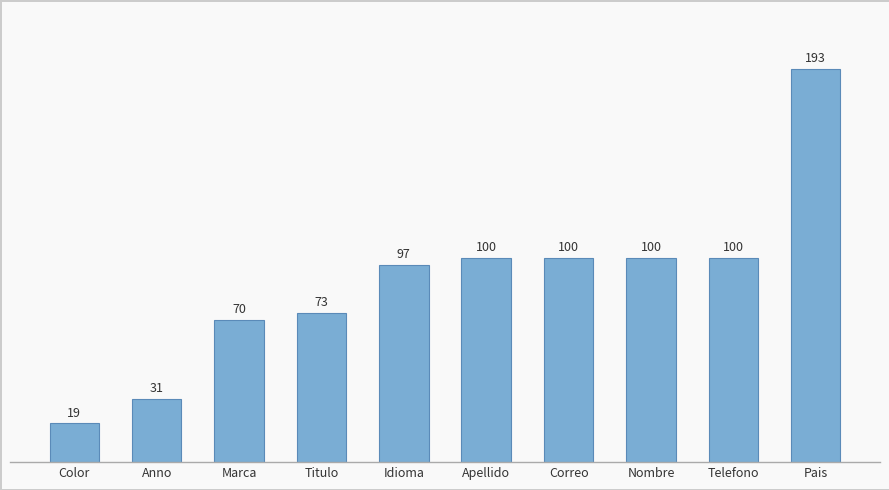

The value at Apellido is 100. True or false?

True